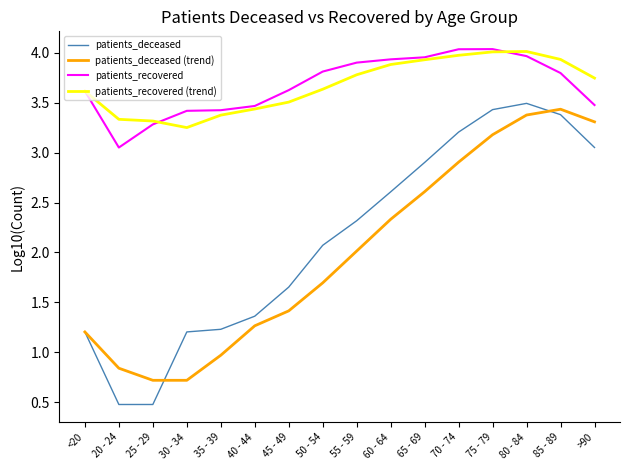

What is the maximum value for patients_deceased (trend)?

3.4